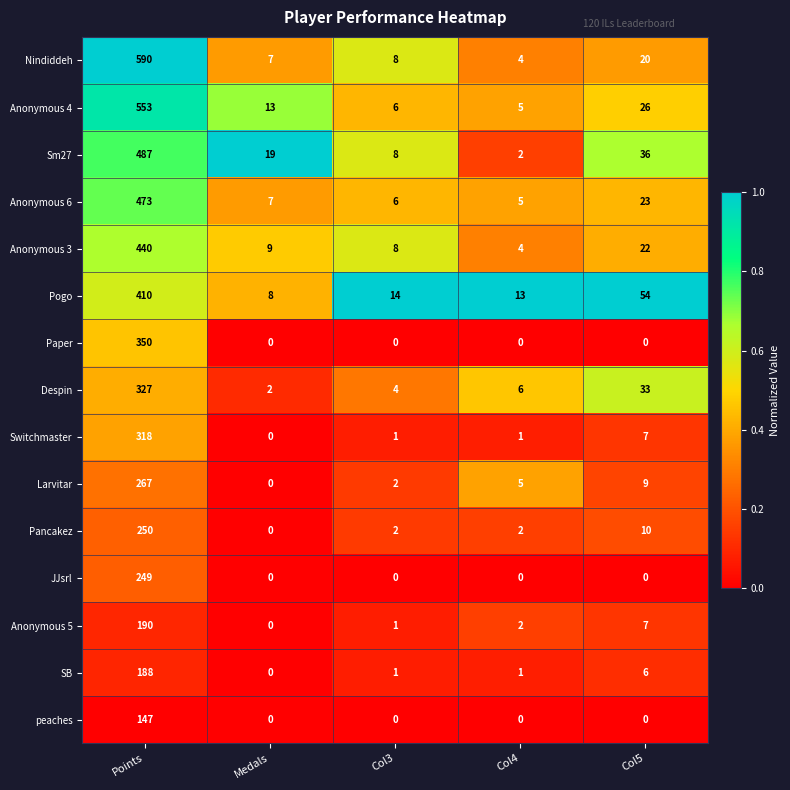

True or false: Larvitar has a value of 13 at Col5.

False